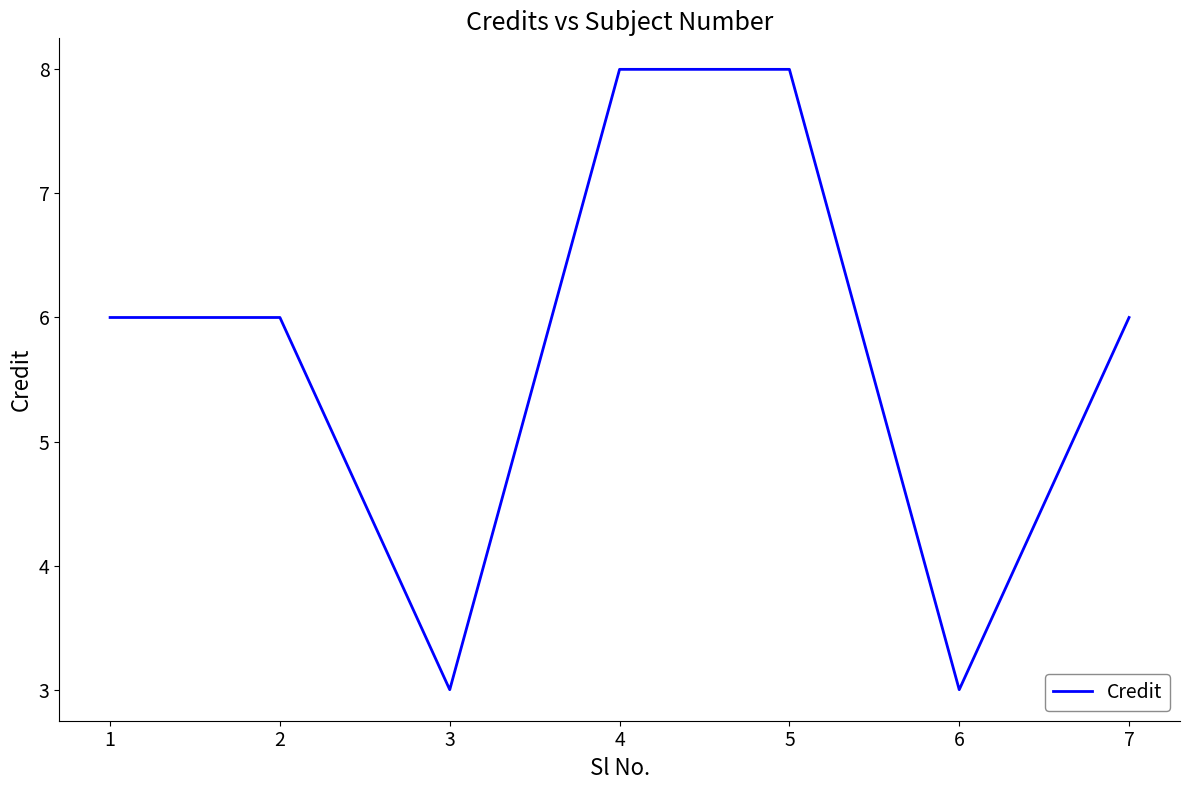

What is the minimum value shown in the chart?

3